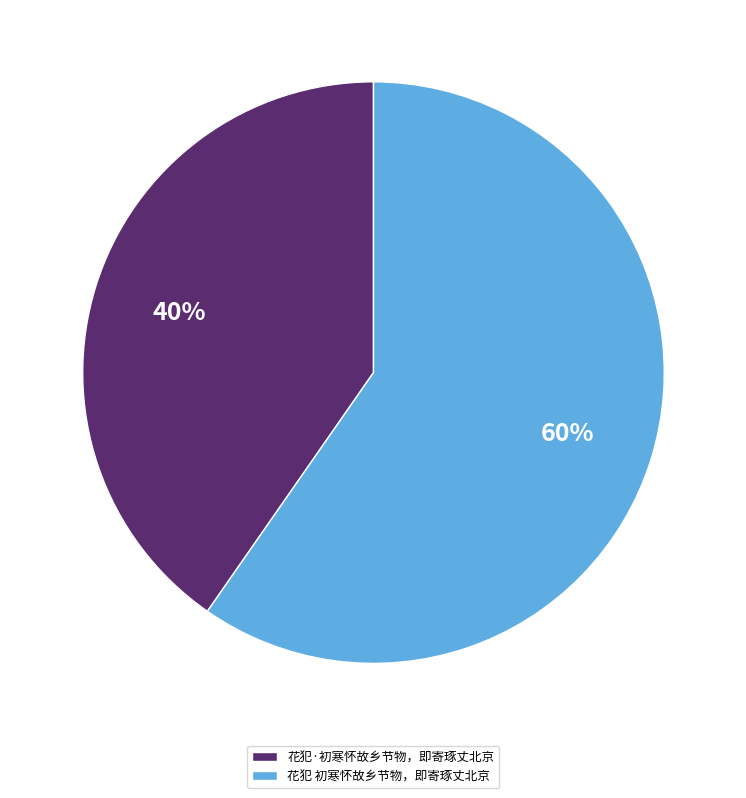

What percentage is the 花犯 初寒怀故乡节物，即寄琢丈北京 slice, to the nearest percent?

60%